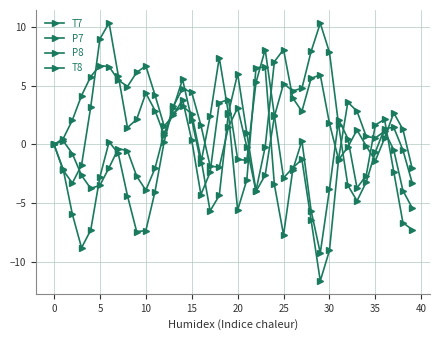

True or false: T8 and P7 intersect in this chart.

True